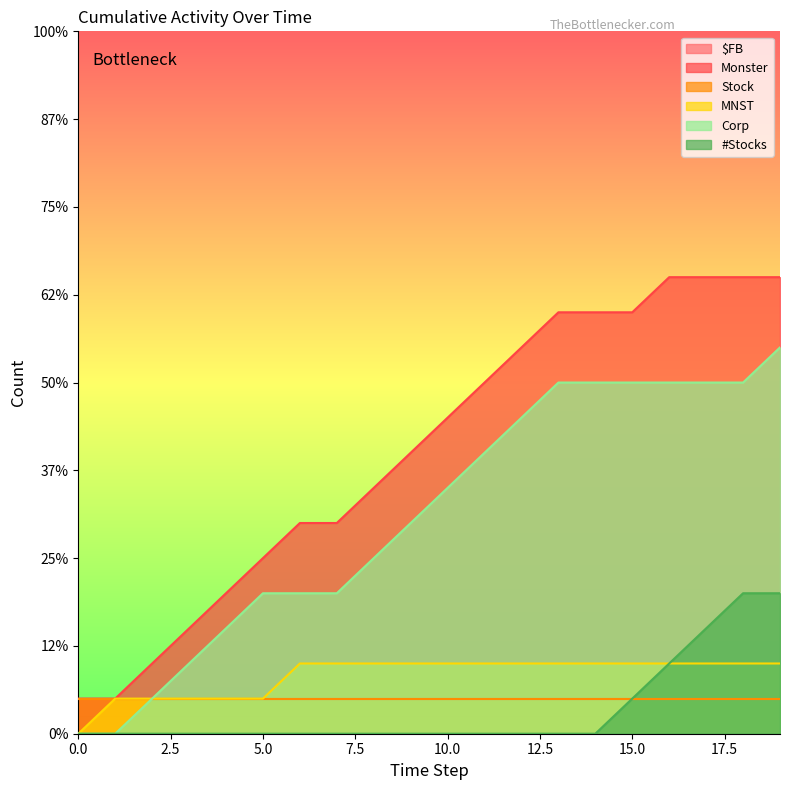

Which series changed the most between 2 and 18?

Monster